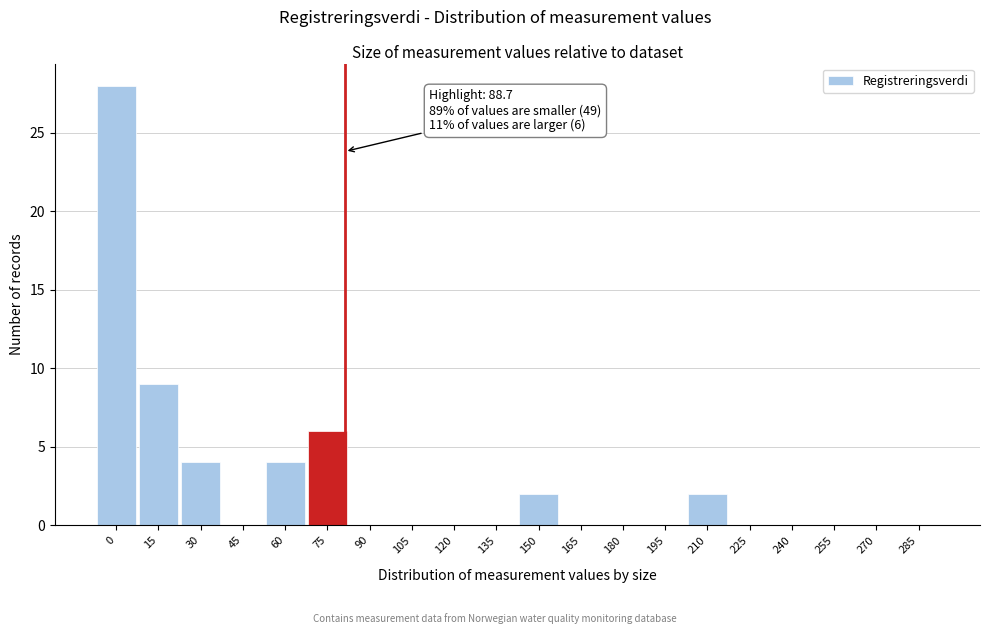

Reading left to right, extract all data points from this chart.

0=28	15=9	30=4	45=0	60=4	75=6	90=0	105=0	120=0	135=0	150=2	165=0	180=0	195=0	210=2	225=0	240=0	255=0	270=0	285=0